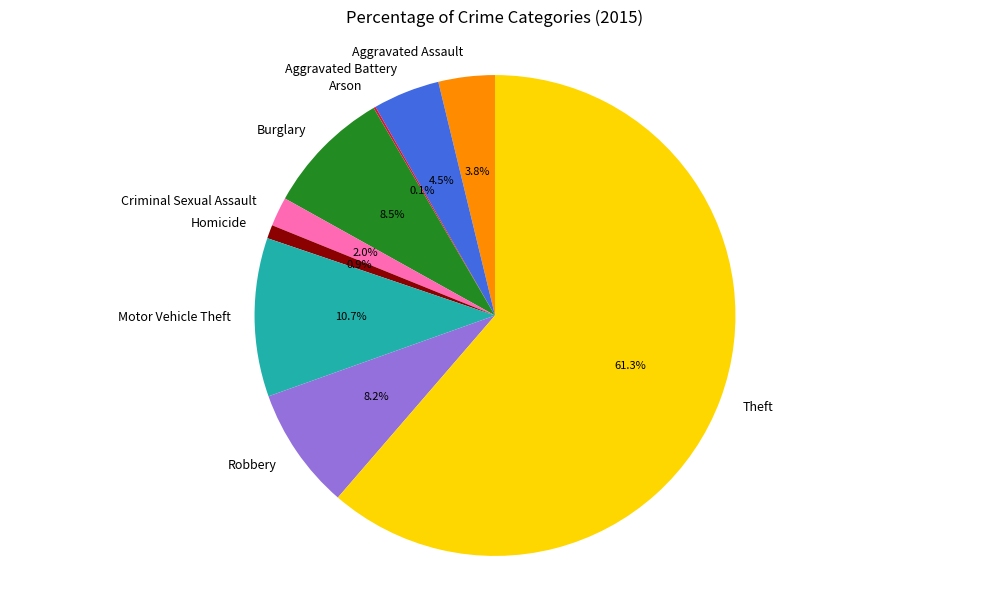

True or false: Burglary accounts for 15% of the total.

False